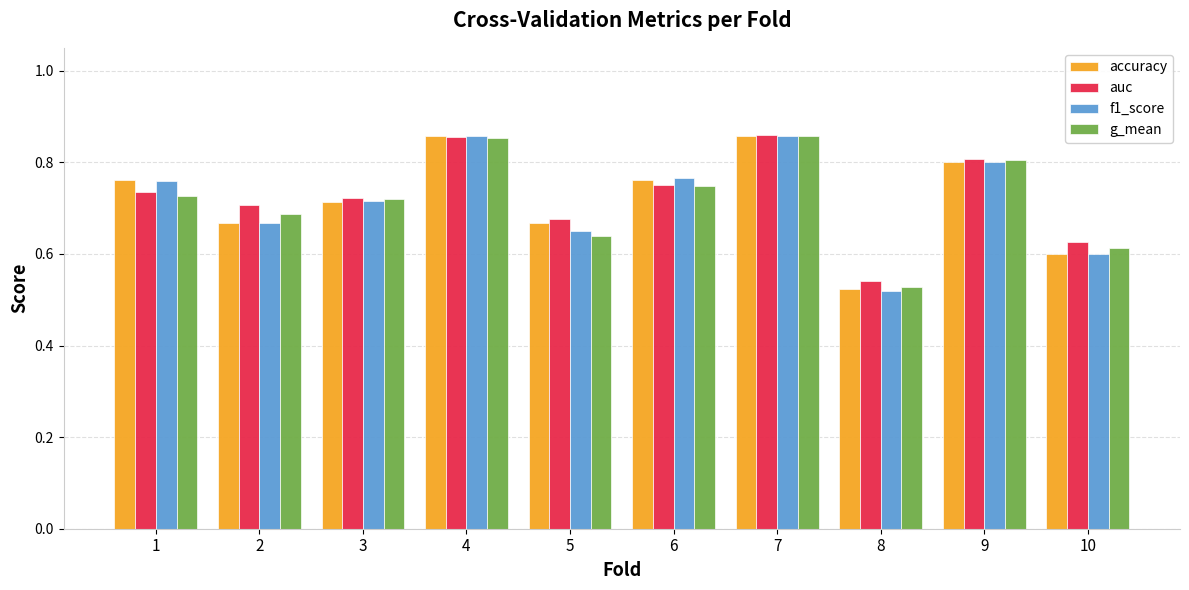

How many distinct data groups are displayed?

4